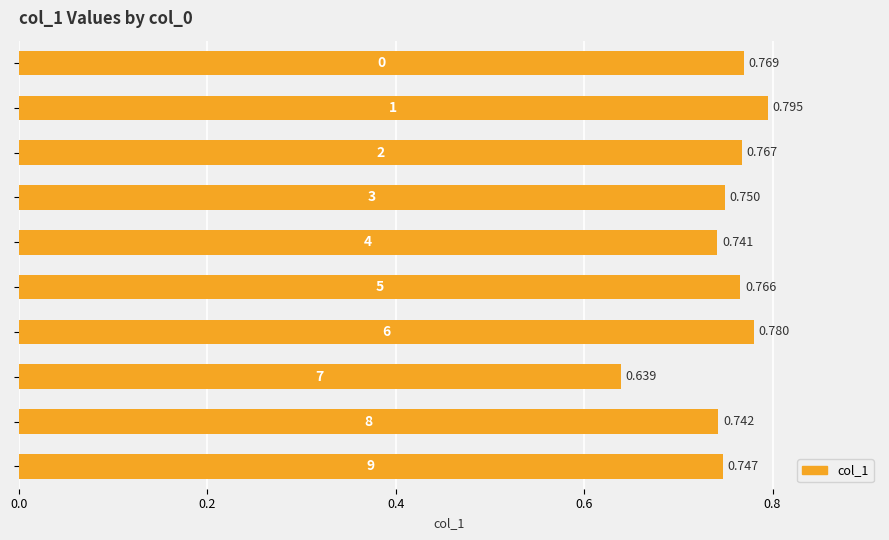

What is the maximum value shown in the chart?

0.8